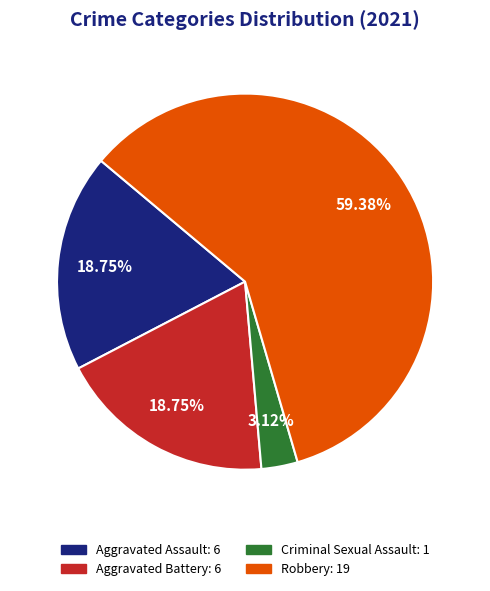

Combined, do Robbery and Aggravated Assault account for over 50%?

Yes